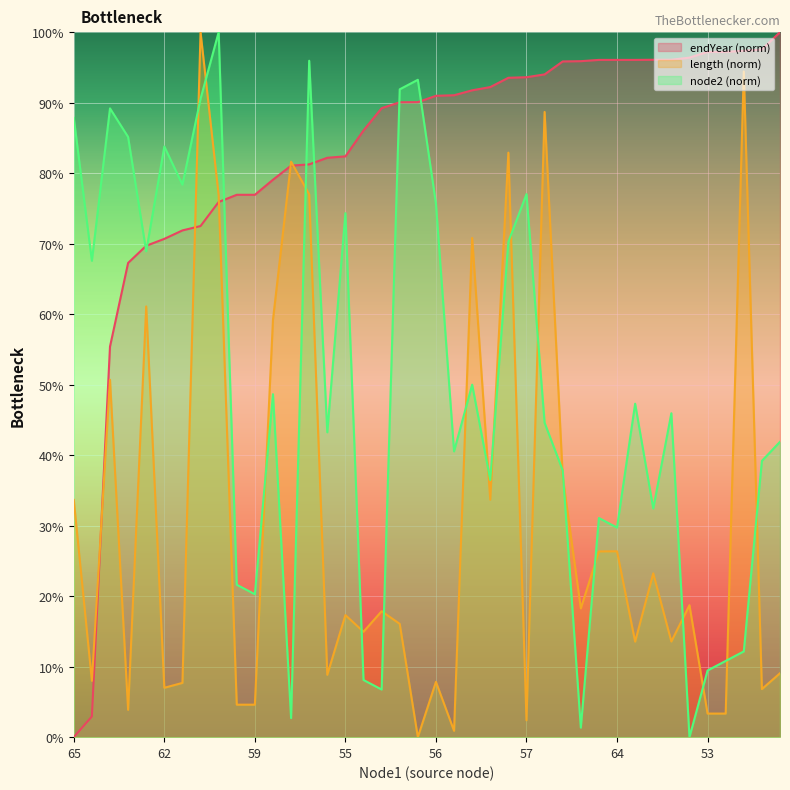

What are all the series names shown in the legend?

endYear (norm), length (norm), node2 (norm)